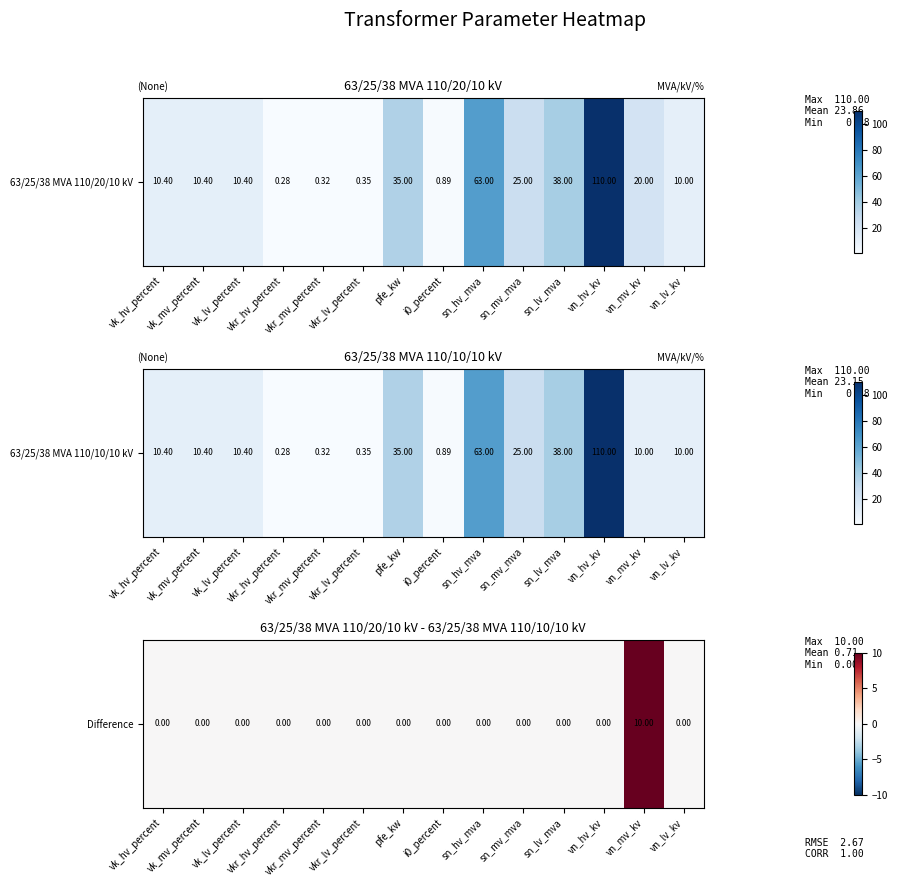

Count the number of values greater than 0.

1